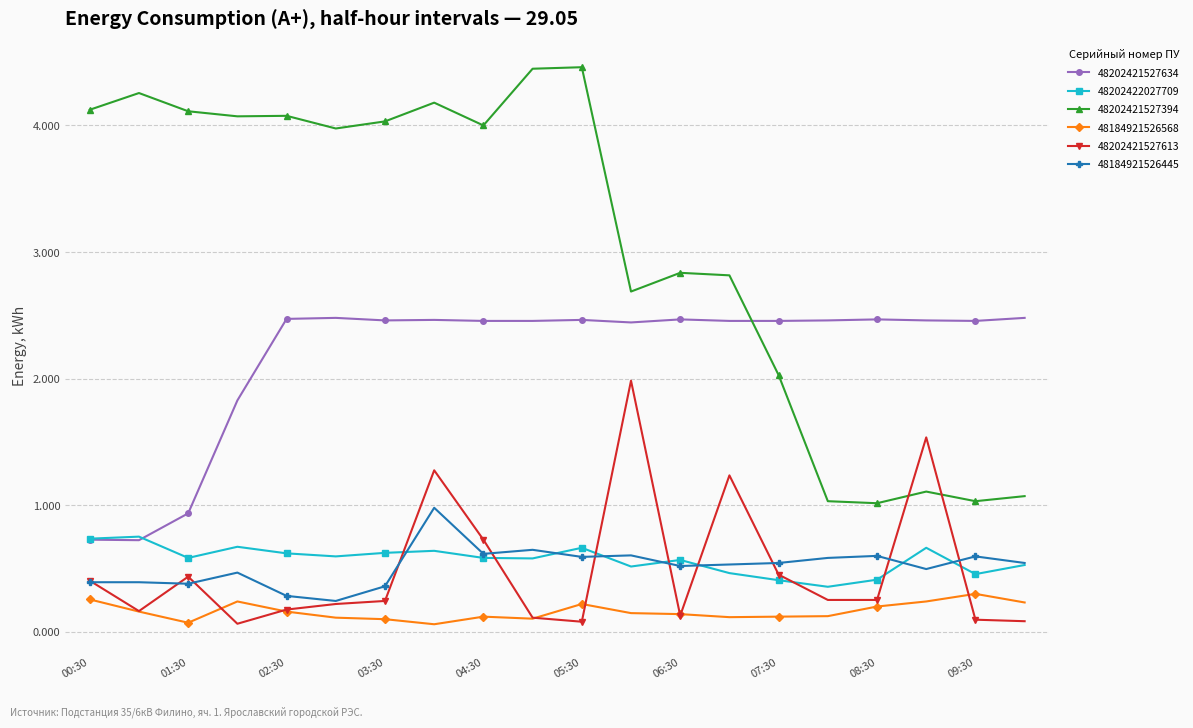

What is the value of the 48202421527613 point at the 15th from the left?

0.5